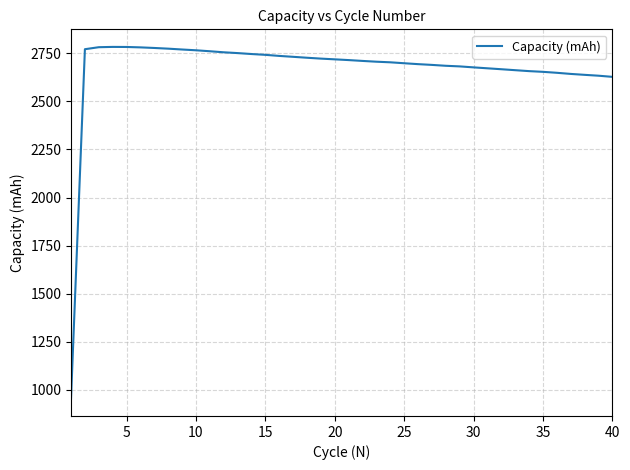

What is the smallest value displayed?

956.1